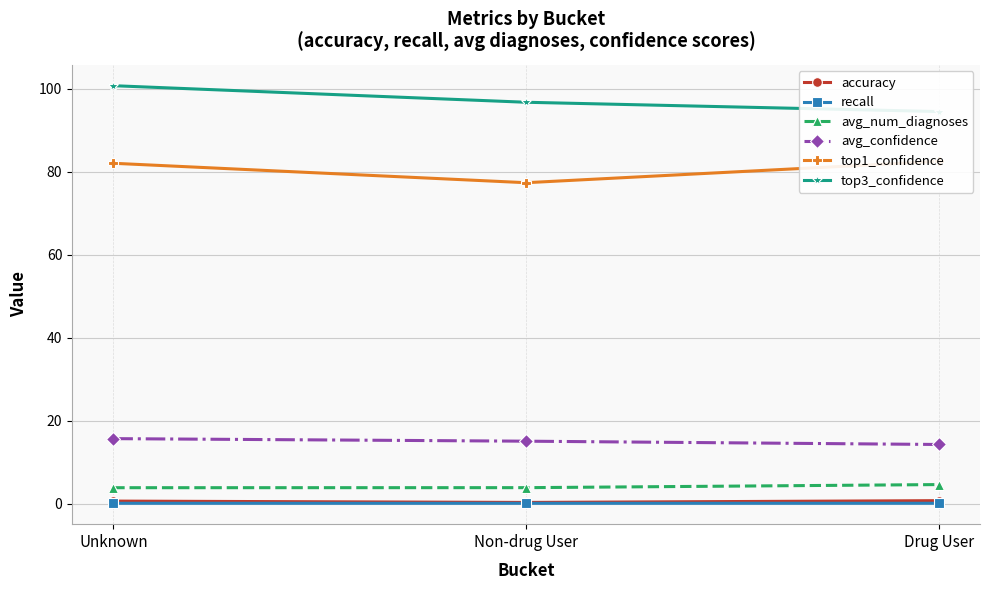

Reading right to left, transcribe all the data shown in this chart.

accuracy: 0.8	0.3	0.6
recall: 0.1	0.1	0.1
avg_num_diagnoses: 4.6	3.9	3.9
avg_confidence: 14.3	15.1	15.7
top1_confidence: 82.5	77.4	82.0
top3_confidence: 94.5	96.7	100.7